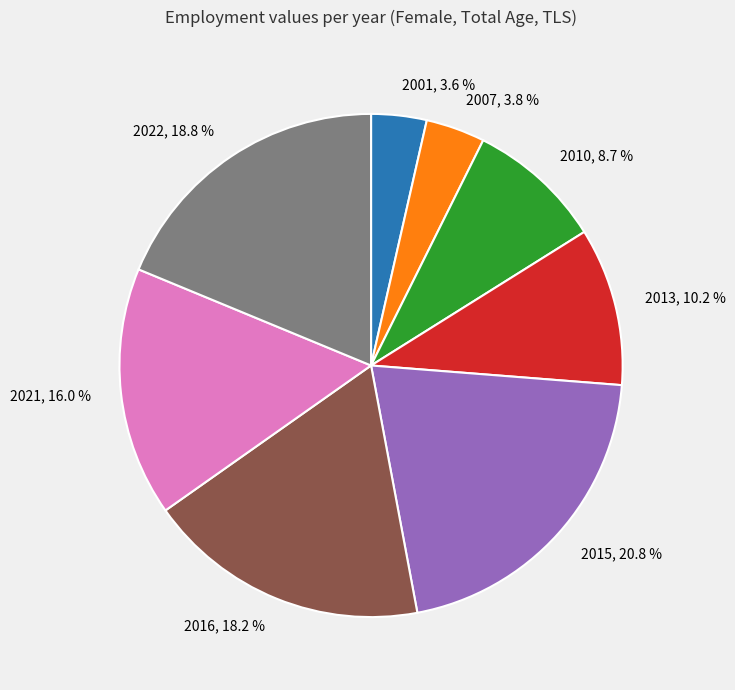

Which has a higher value, 2010, 8.7 % or 2007, 3.8 %?

2010, 8.7 %